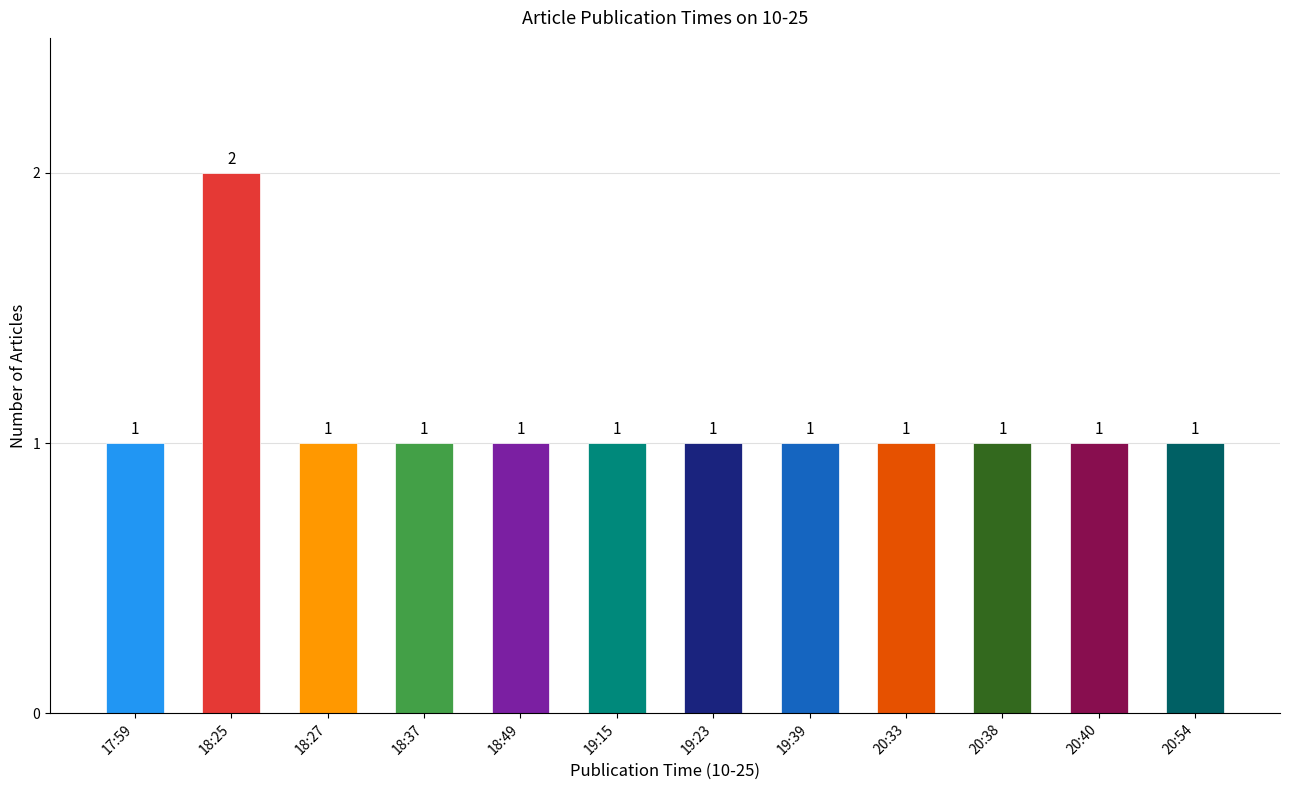

What is the greatest value displayed?

2